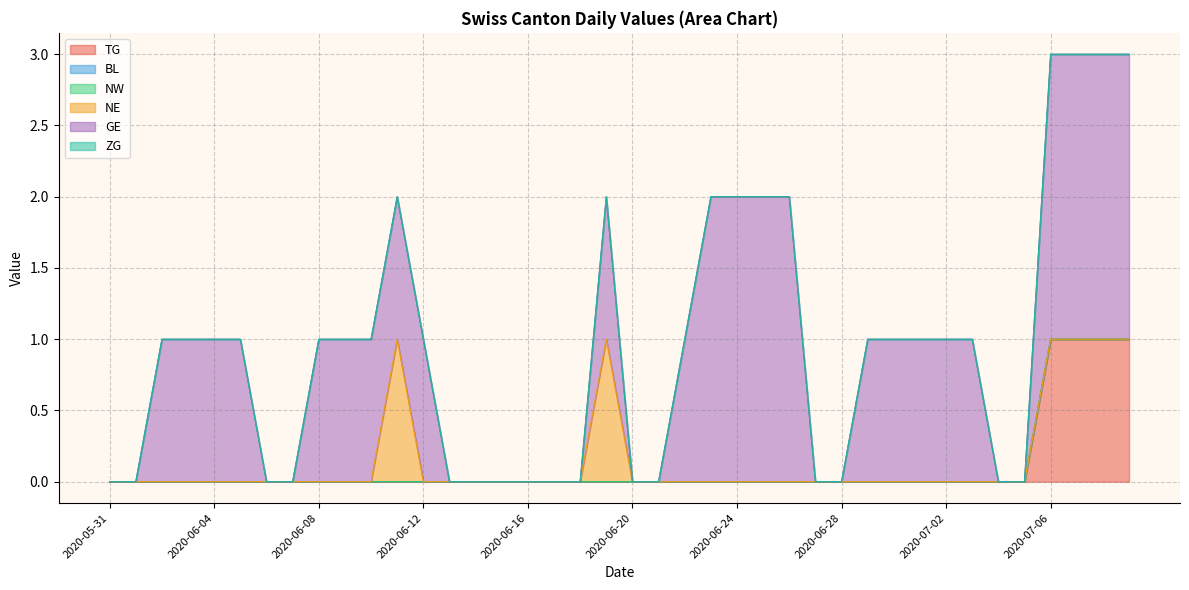

How many values in GE are above zero?

24